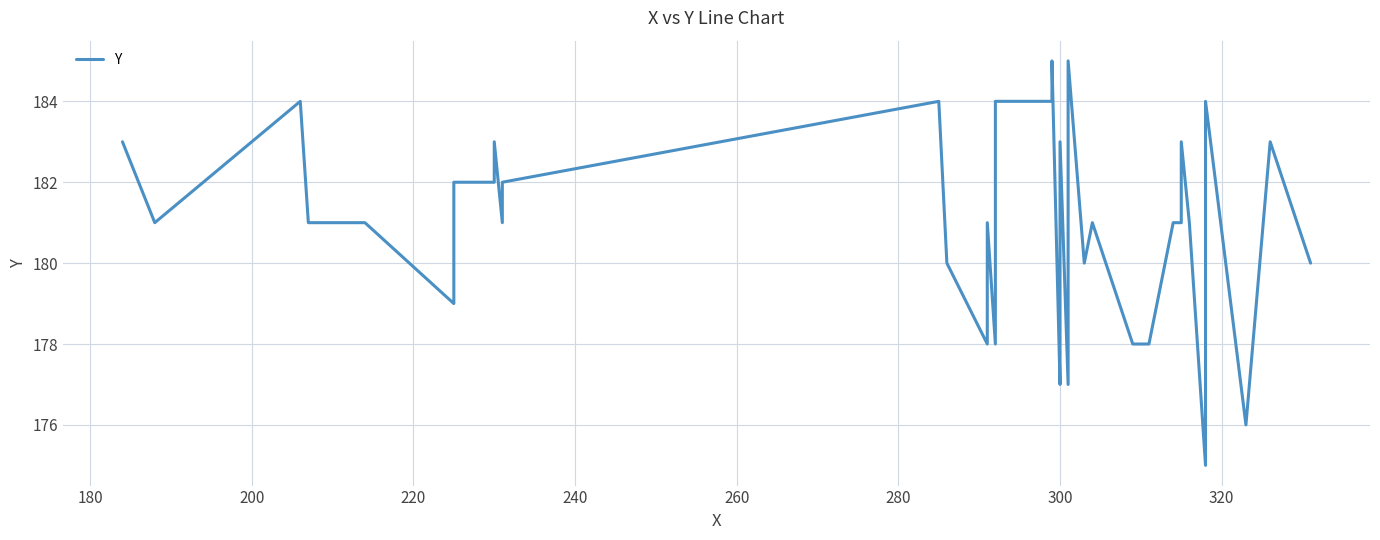

How many distinct data groups are displayed?

1